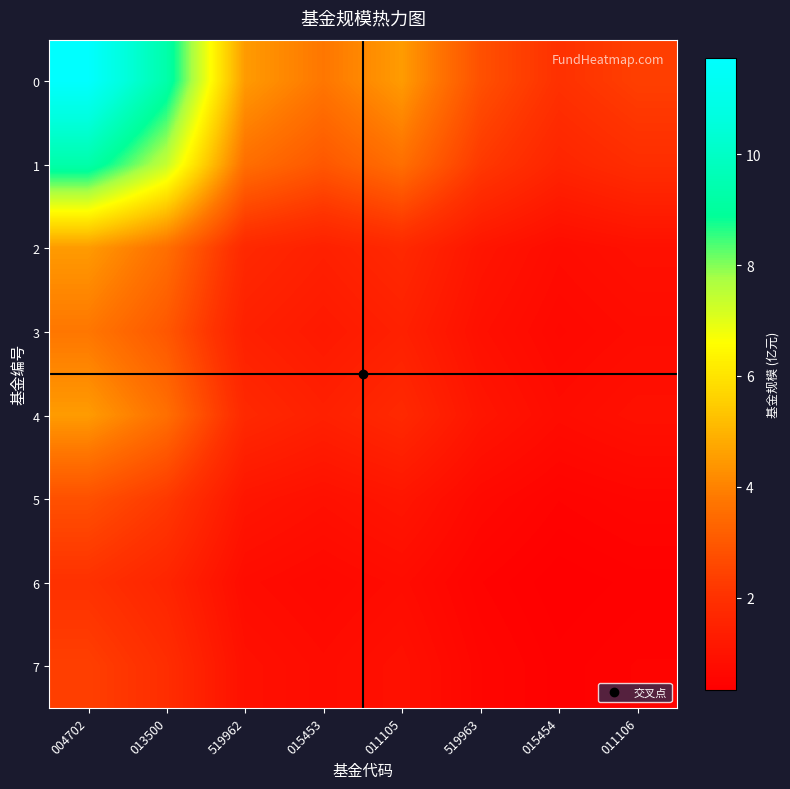

What is the difference between the highest and lowest values at 015454?

1.7